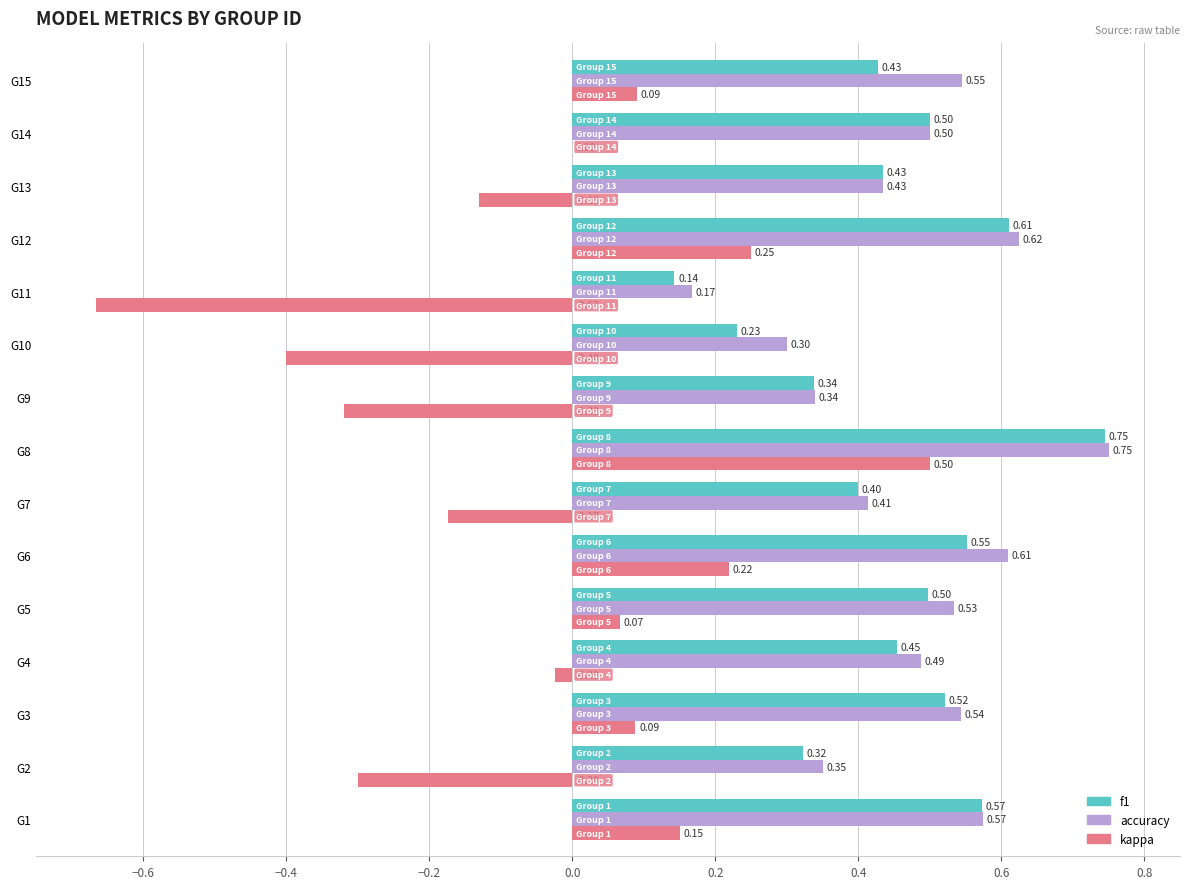

Which series has the largest total across all categories?

accuracy